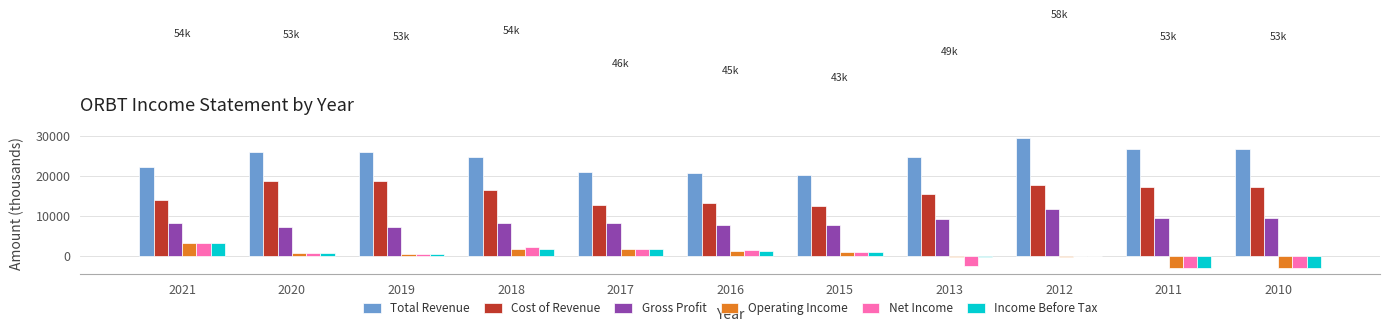

At which label is Net Income closest to 100?

2012